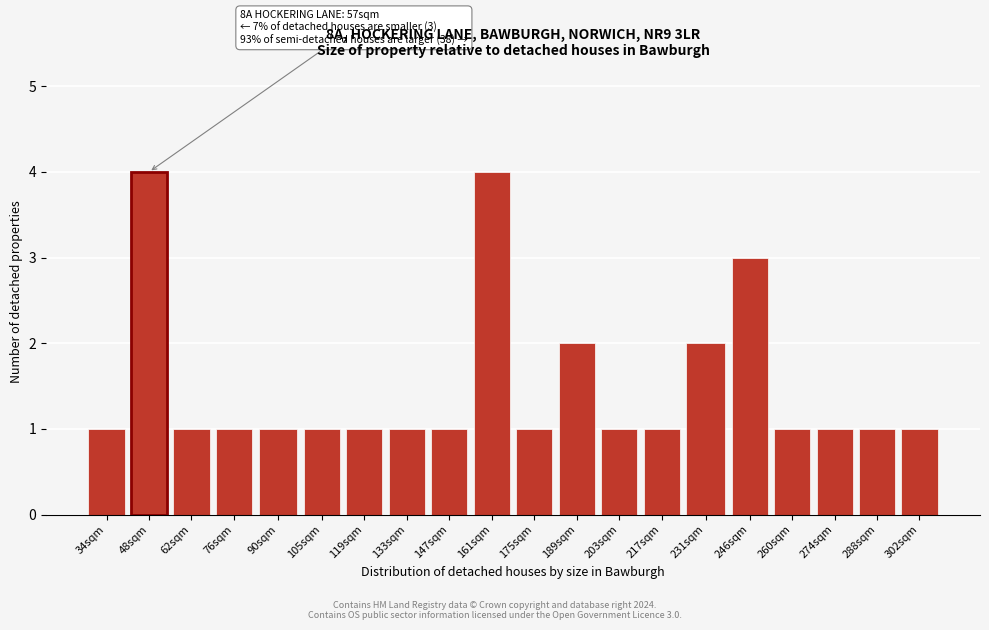

Reading left to right, extract all data points from this chart.

1	4	1	1	1	1	1	1	1	4	1	2	1	1	2	3	1	1	1	1